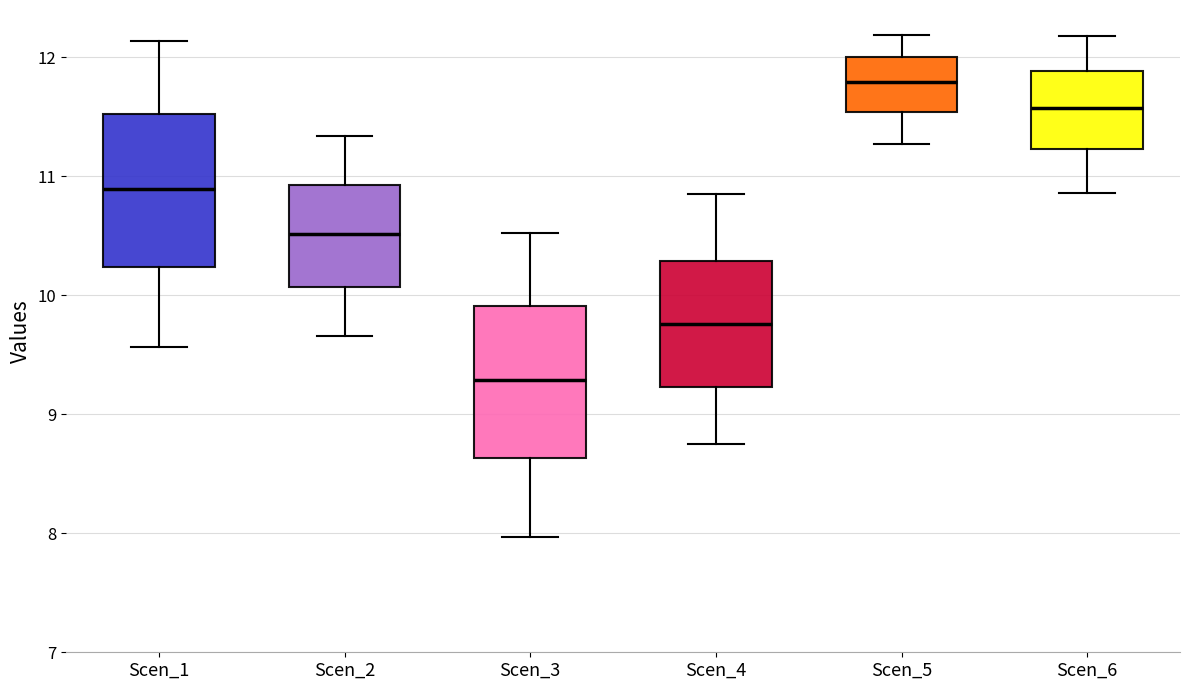

Which box's median line is the highest?

Scen_5